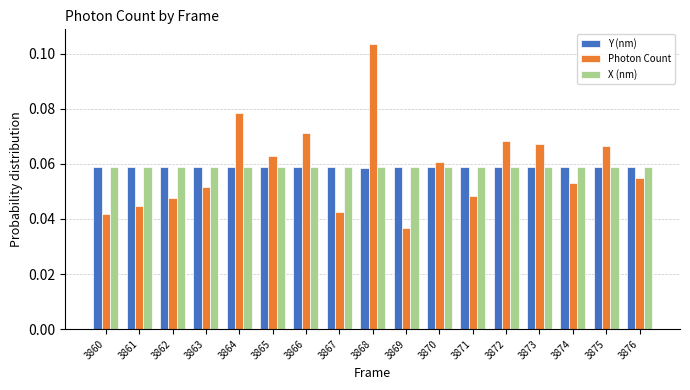

Which label corresponds to the largest value in the chart?

3868